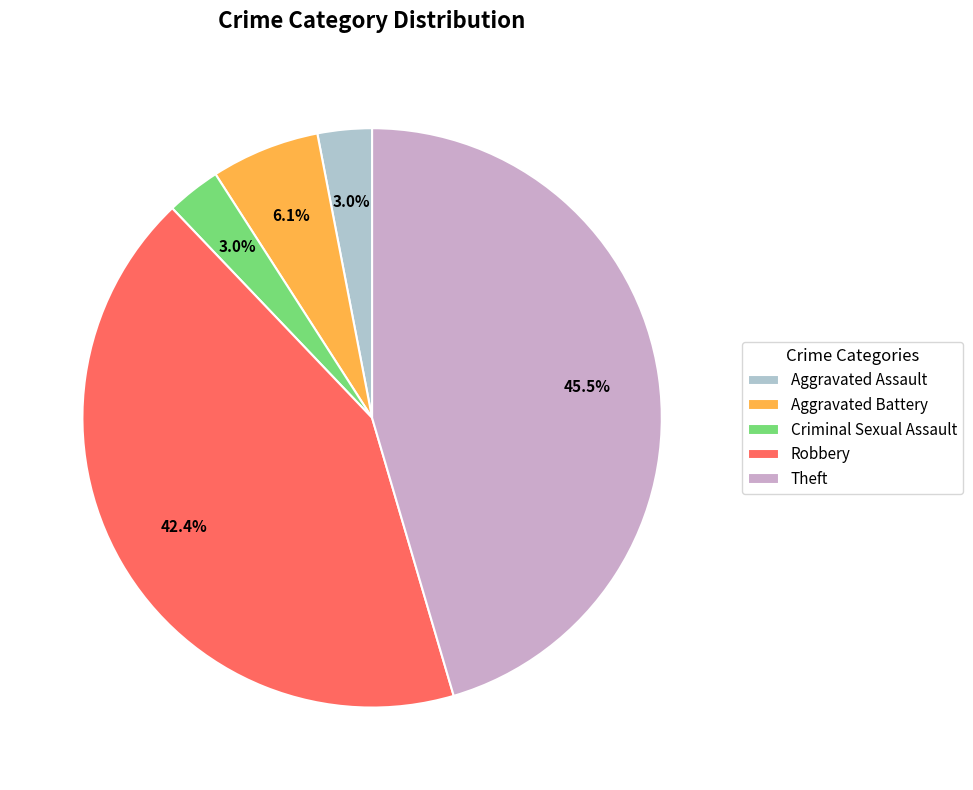

To the nearest percent, what is the average slice percentage?

20%